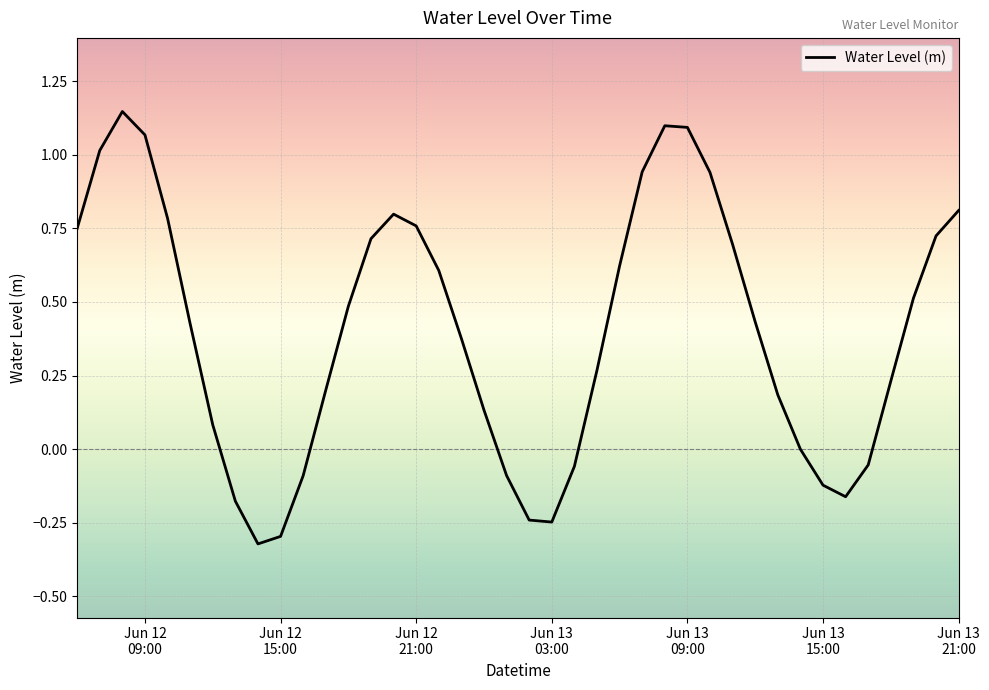

What is the difference between the maximum and minimum values?

1.5